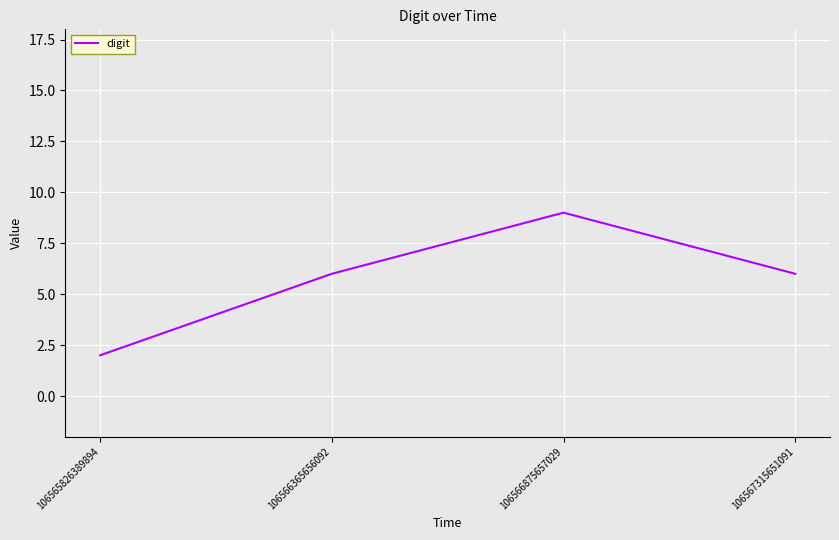

Reading left to right, extract all data points from this chart.

2	6	9	6